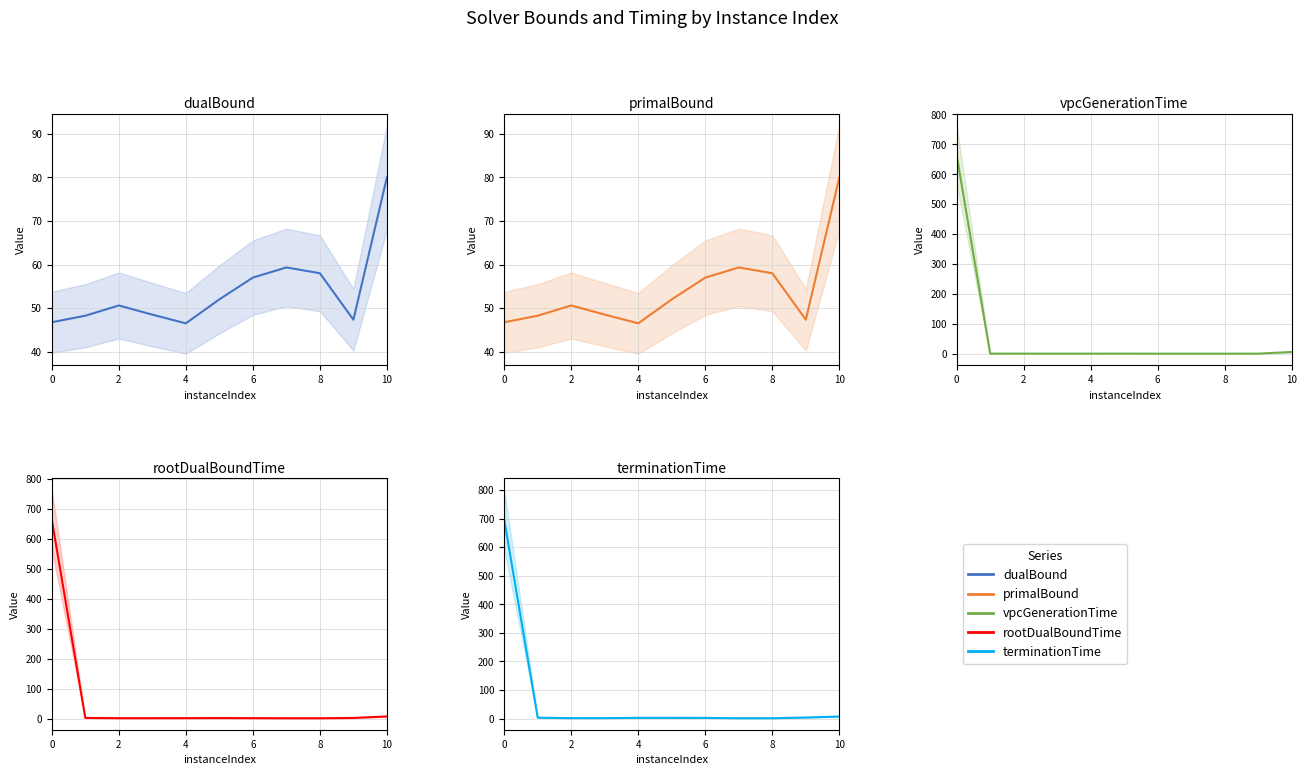

How many series are shown in this chart?

5